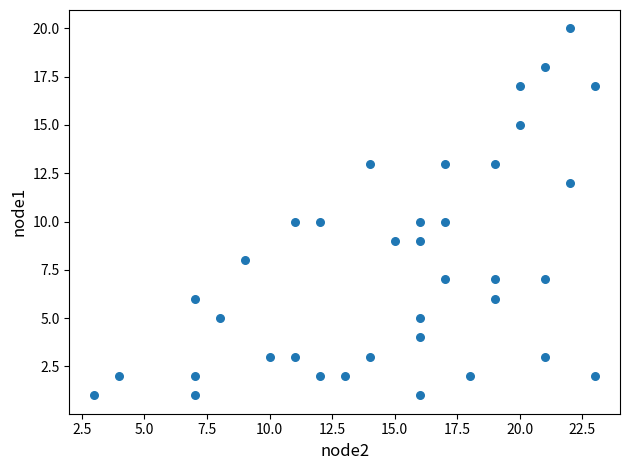

What is the range of Y values (max minus min)?

19